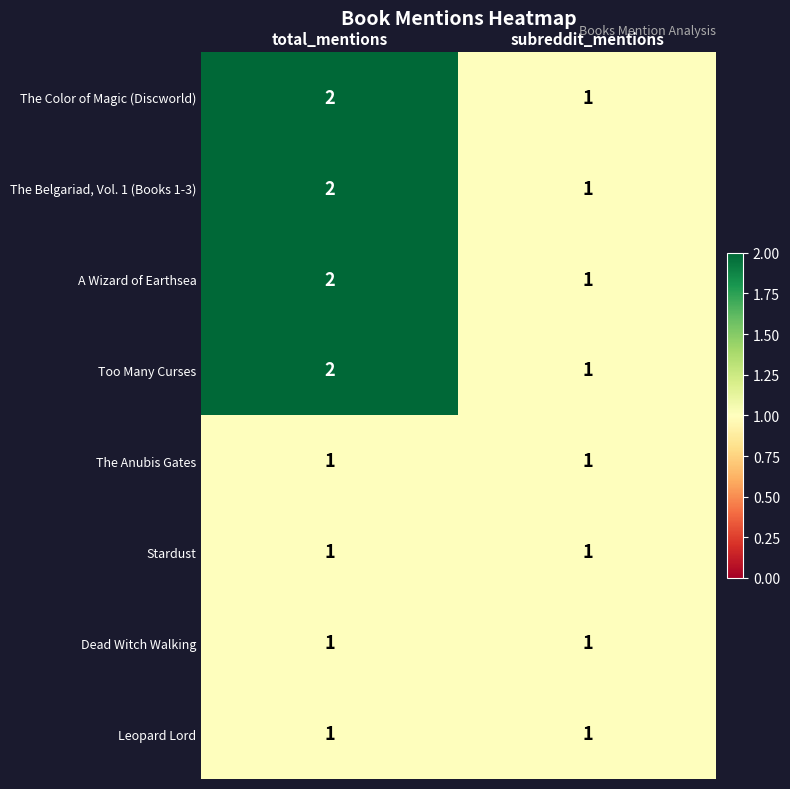

What is the sum of the The Color of Magic (Discworld) values at subreddit_mentions and total_mentions?

3